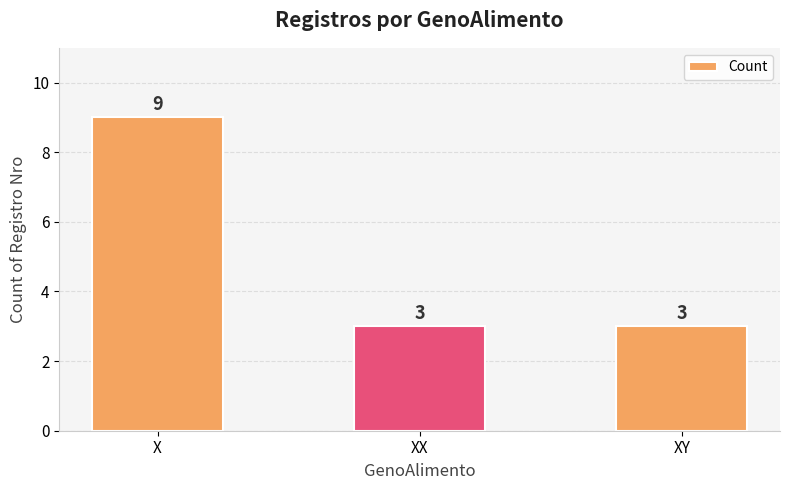

Reading left to right, extract all data points from this chart.

X=9	XX=3	XY=3